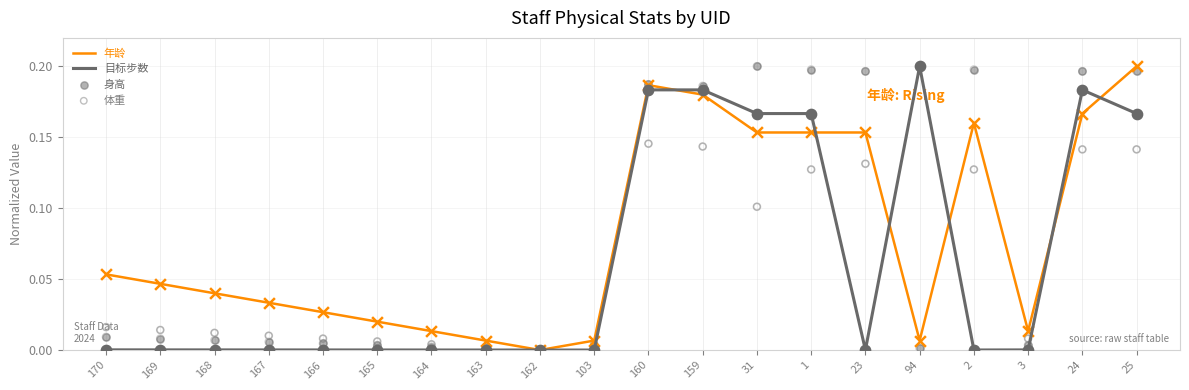

Which series has the largest Y range (max minus min)?

年龄